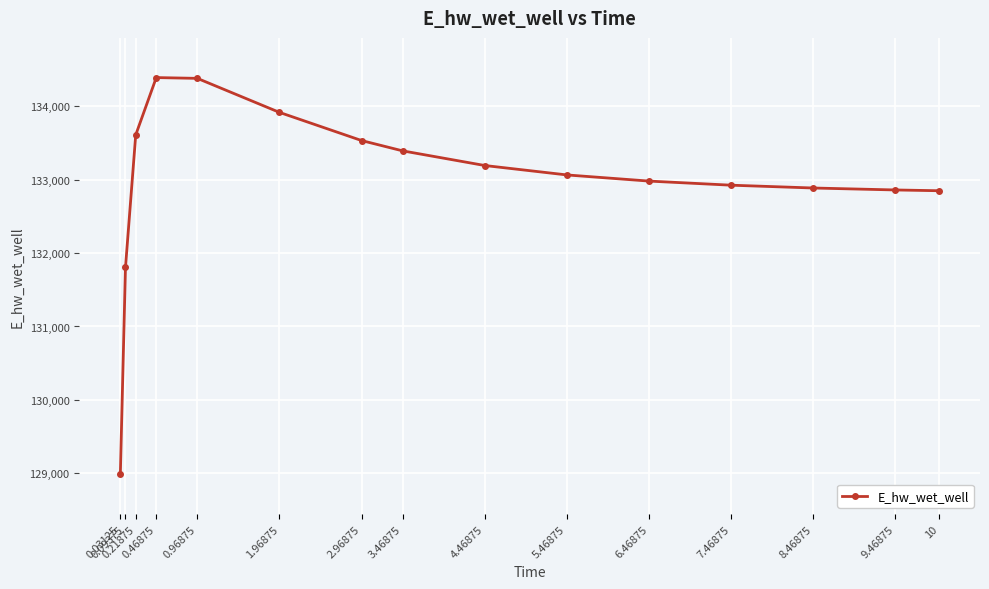

What is the difference between the second highest and minimum values?

5399.4